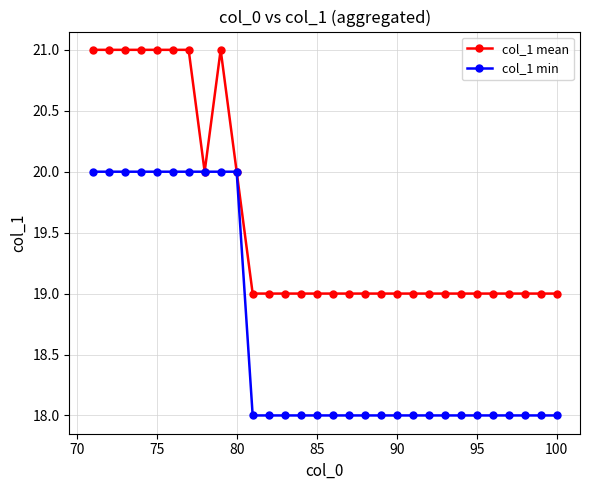

Reading left to right, extract all data points from this chart.

col_1 mean: 21	21	21	21	21	21	21	20	21	20	19	19	19	19	19	19	19	19	19	19	19	19	19	19	19	19	19	19	19	19
col_1 min: 20	20	20	20	20	20	20	20	20	20	18	18	18	18	18	18	18	18	18	18	18	18	18	18	18	18	18	18	18	18